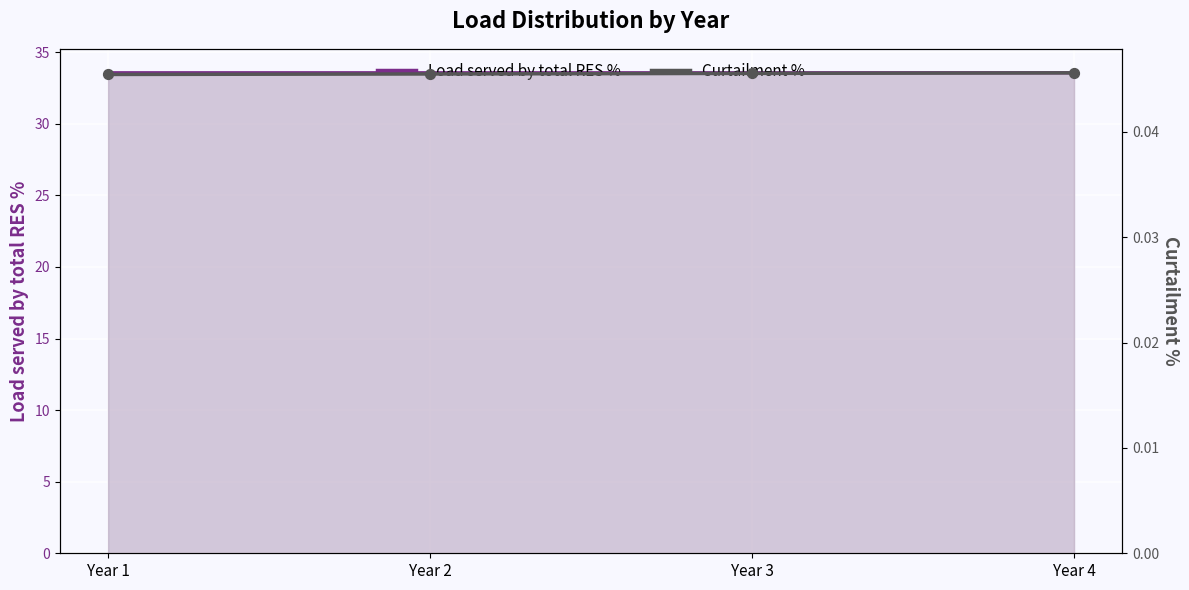

What is the total value across all series at Year 2?

33.6